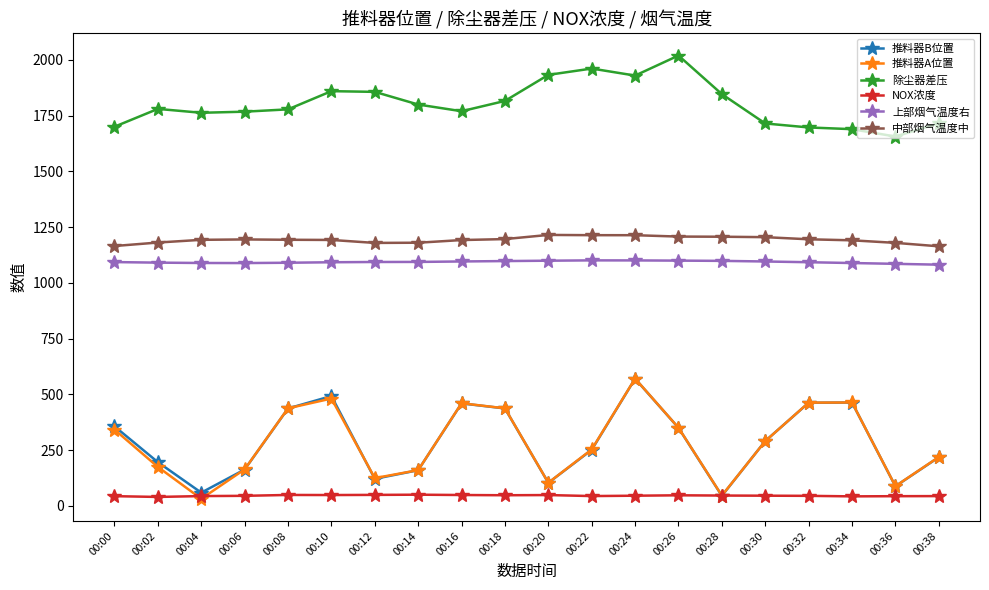

What is the greatest value displayed?

2019.7